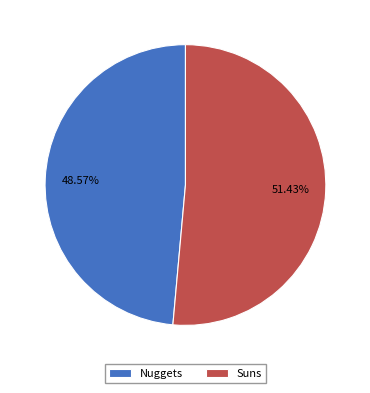

Which category has the smallest portion of the pie?

Nuggets